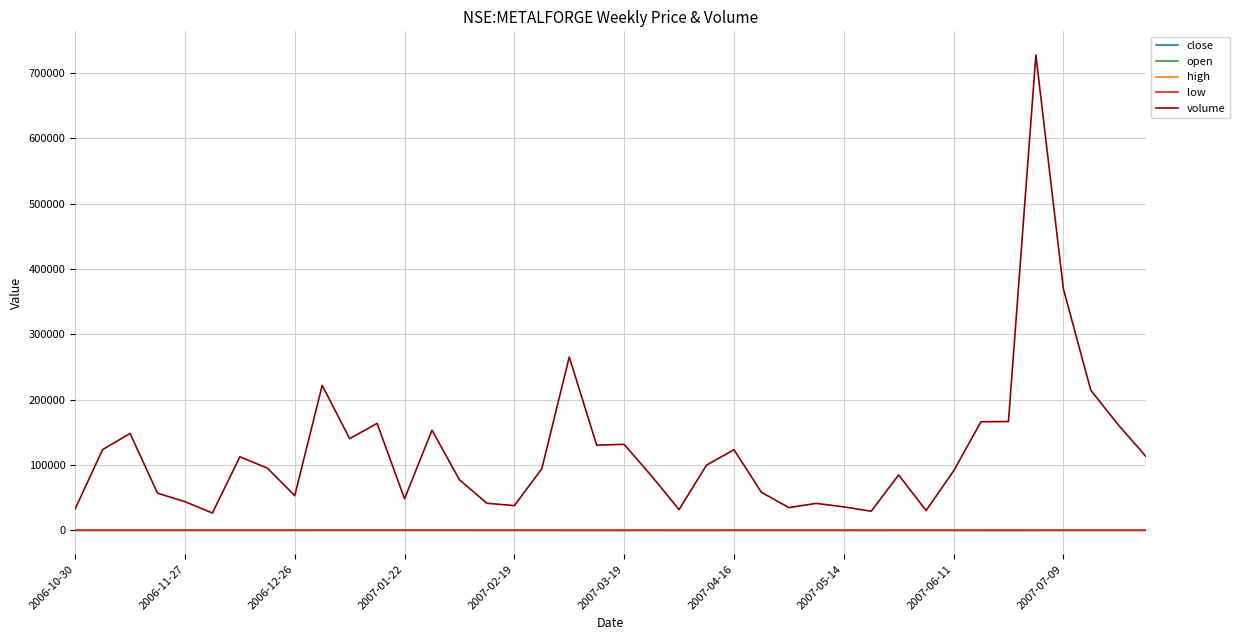

What are all the series names shown in the legend?

close, open, high, low, volume